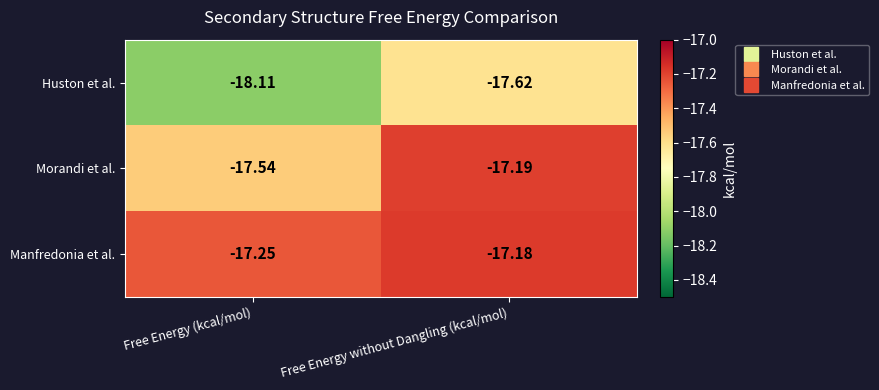

Which series changed the most between Free Energy (kcal/mol) and Free Energy without Dangling (kcal/mol)?

Huston et al.